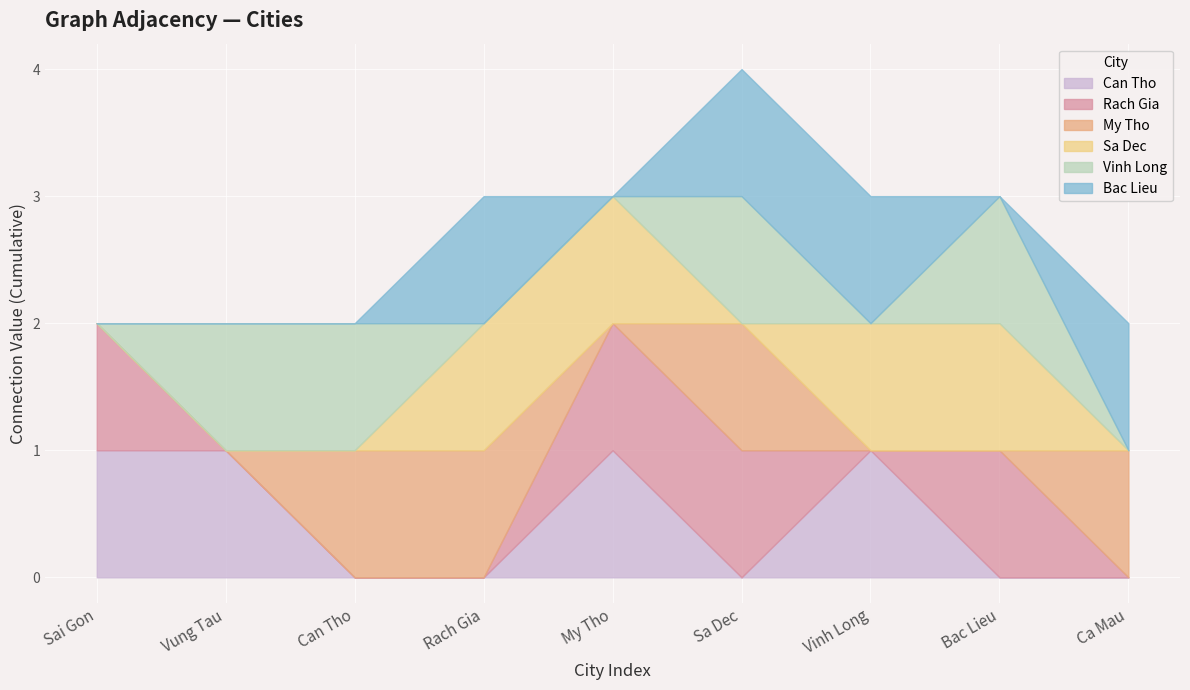

In My Tho, how many points are lower than both neighbors (excluding endpoints)?

1